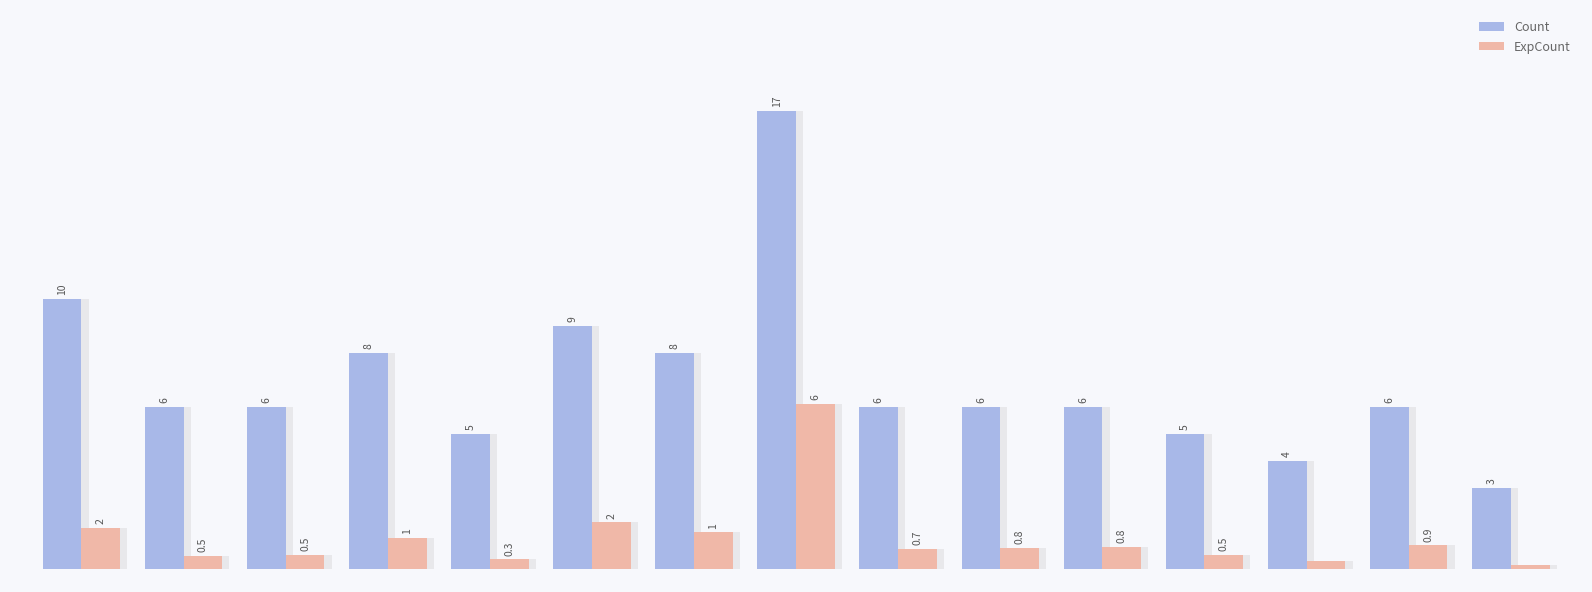

How many bars are there in each group?

2